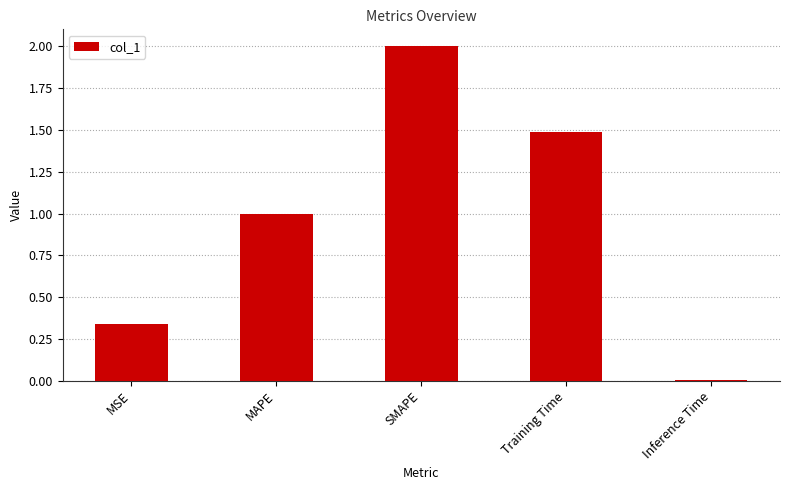

What is the sum of all values?

4.8